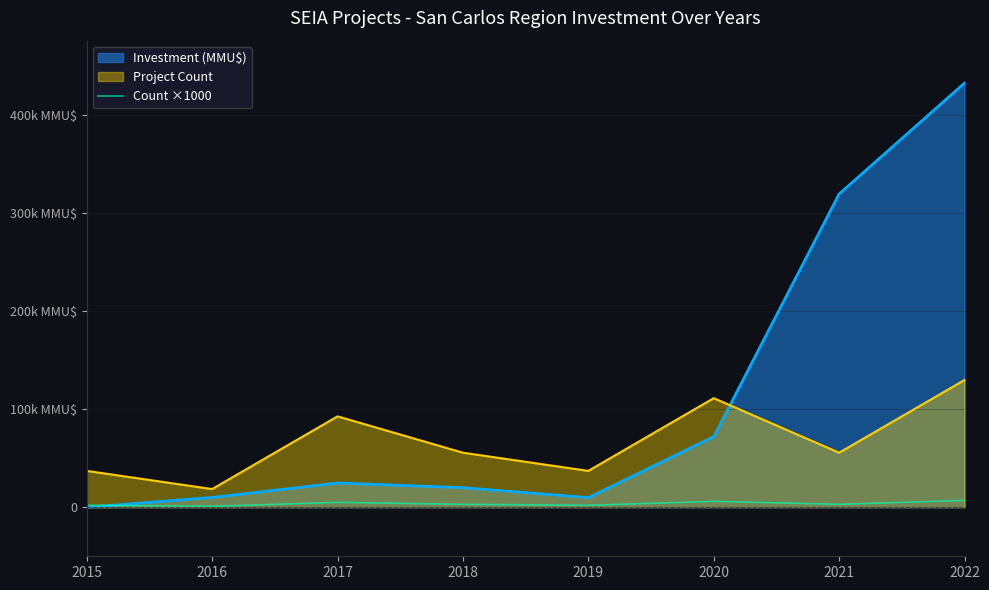

At which category does the data reach its first local valley?

2016